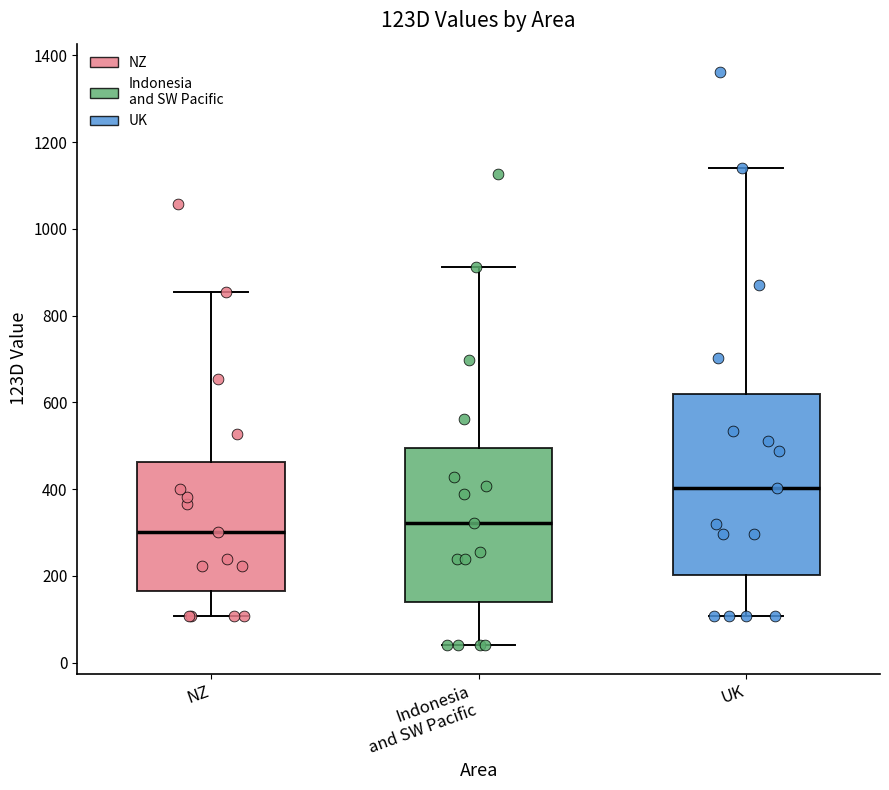

Comparing the boxes themselves (not the whiskers), which one is the tallest?

UK